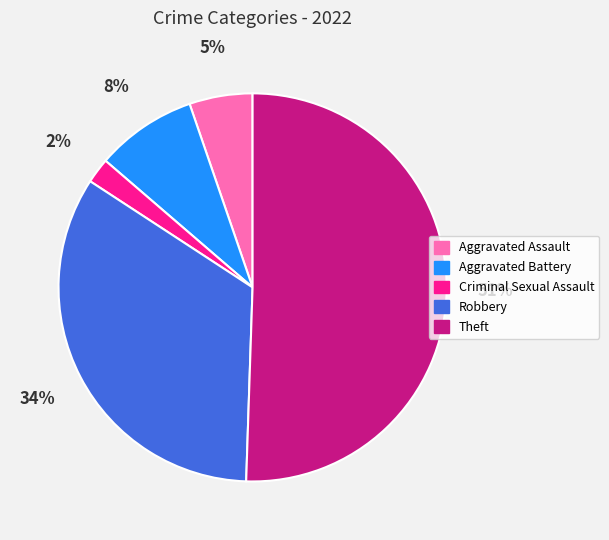

Which slice represents more than half of the pie?

Theft